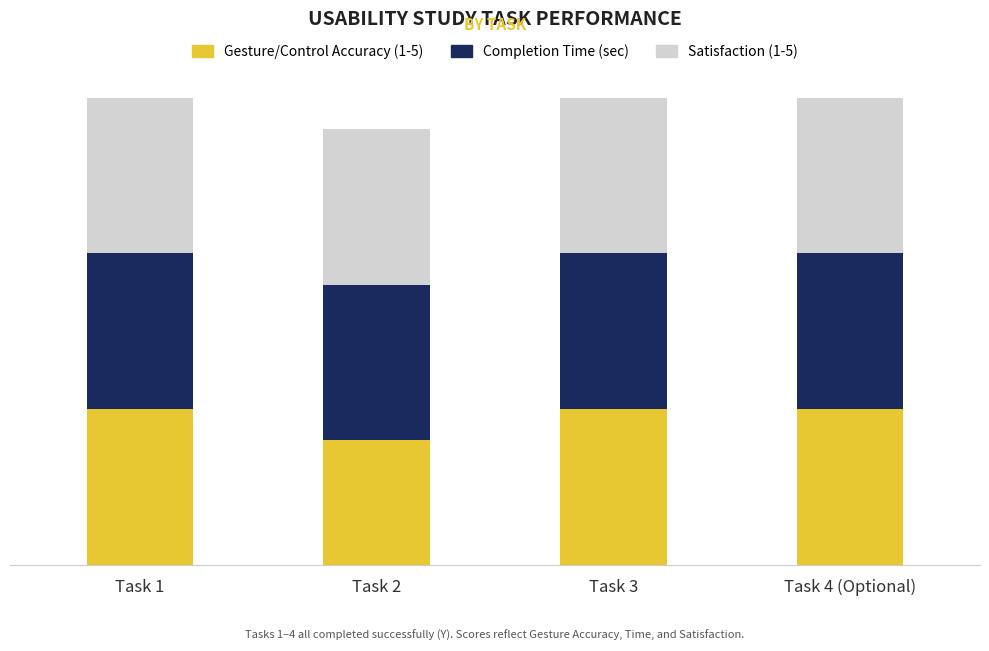

Are the bars grouped side by side (vs. stacked)?

No